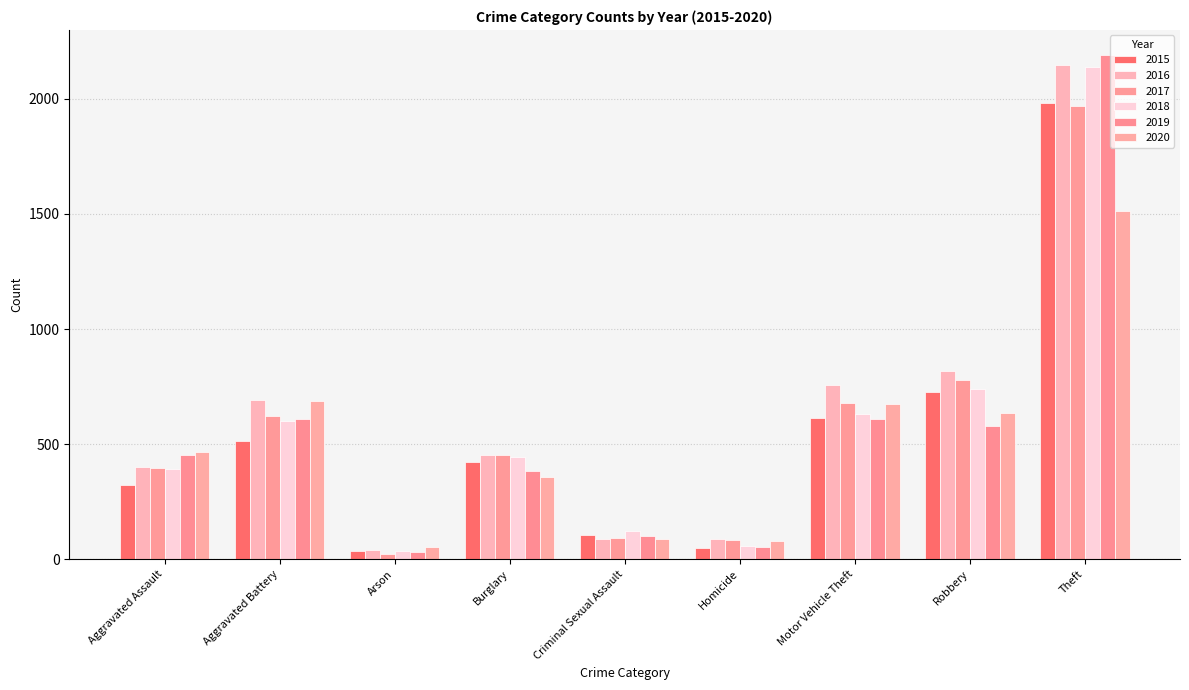

How many data points does each series have?

9